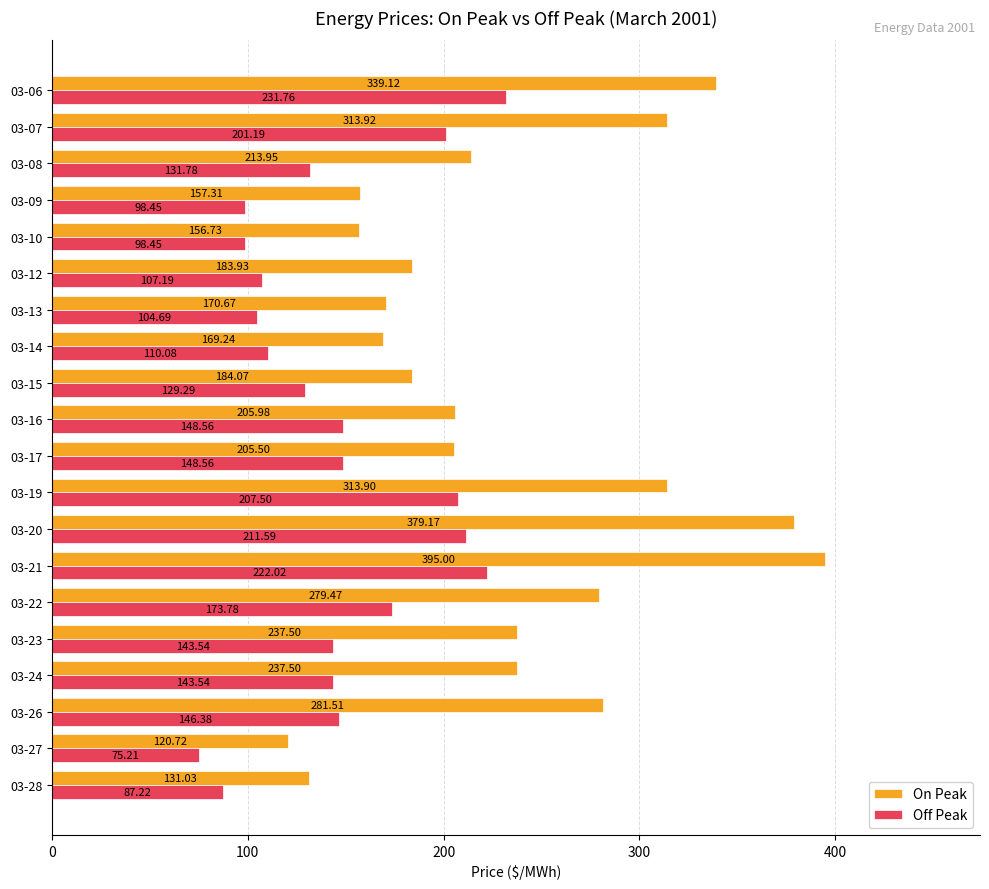

At which category is the sum across all series the highest?

03-21